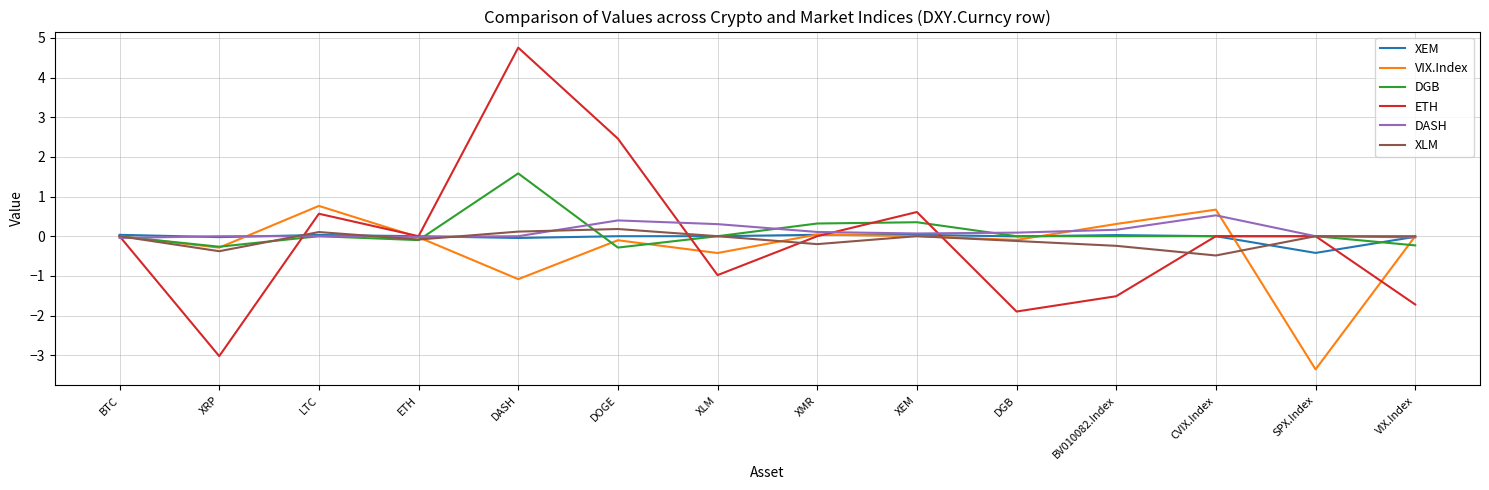

Count the number of data series in this chart.

6